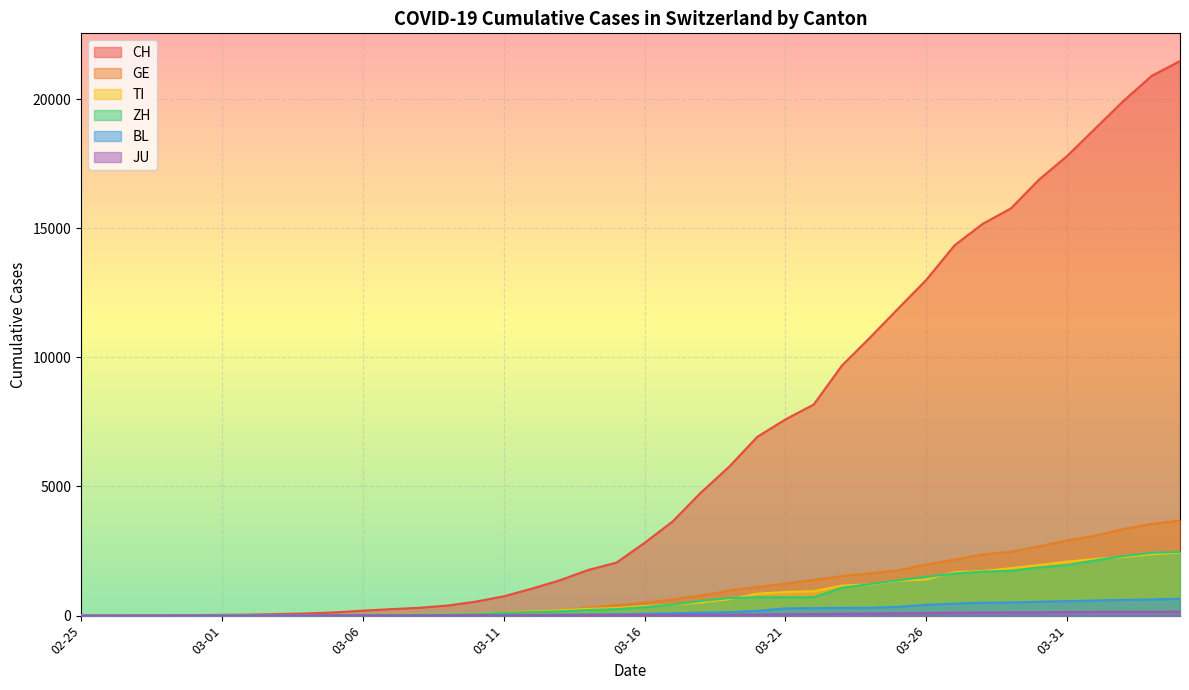

What is the value of the ZH point at the 40th from the left?

2466